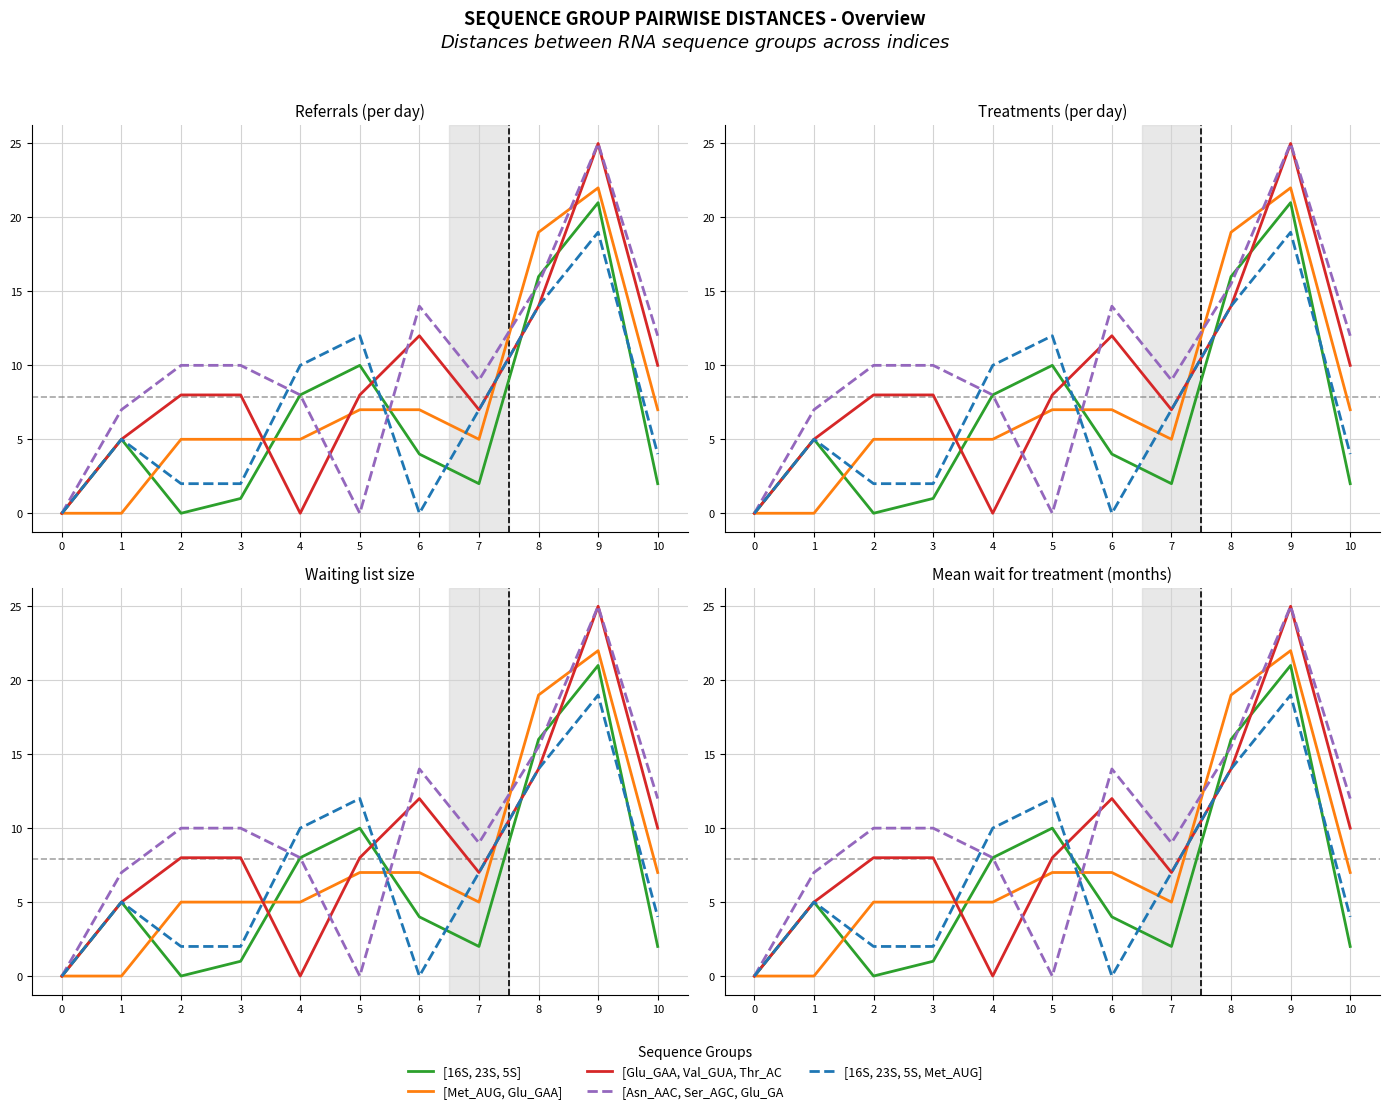

Between 1 and 9, which is larger?

9